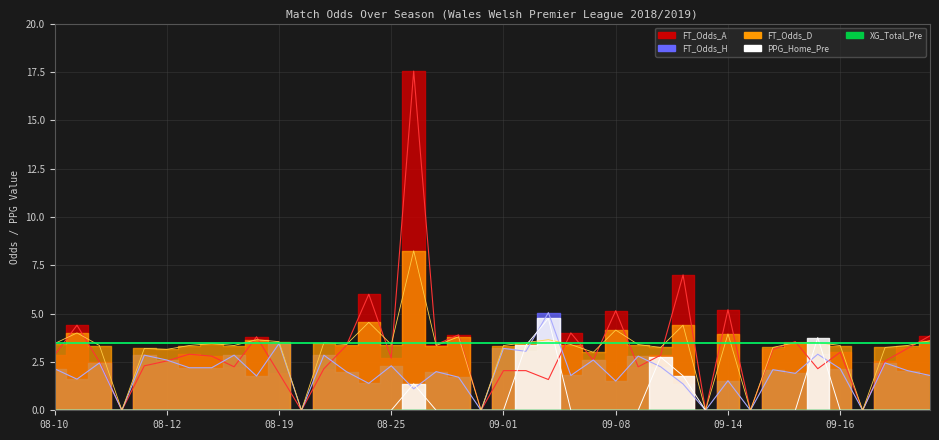

What is the difference between the second highest and second lowest values in the FT_Odds_A series?

7.0